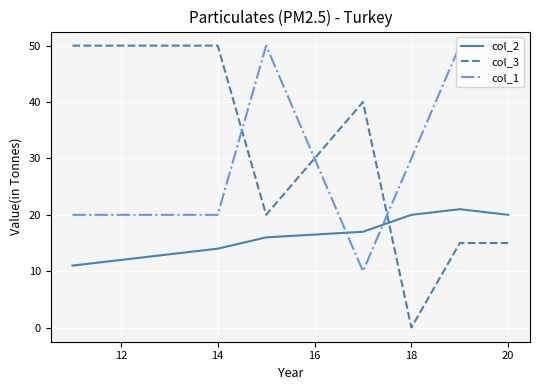

Rank the series by their average value, from highest to lowest.

col_1, col_3, col_2